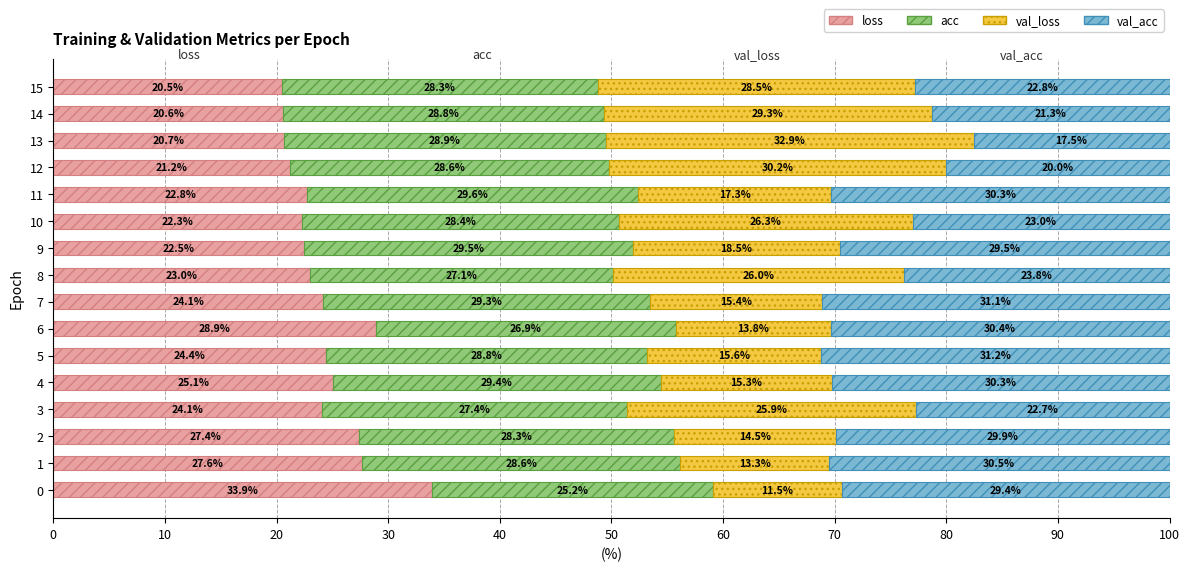

What is the total value across all series at 1?

100.0